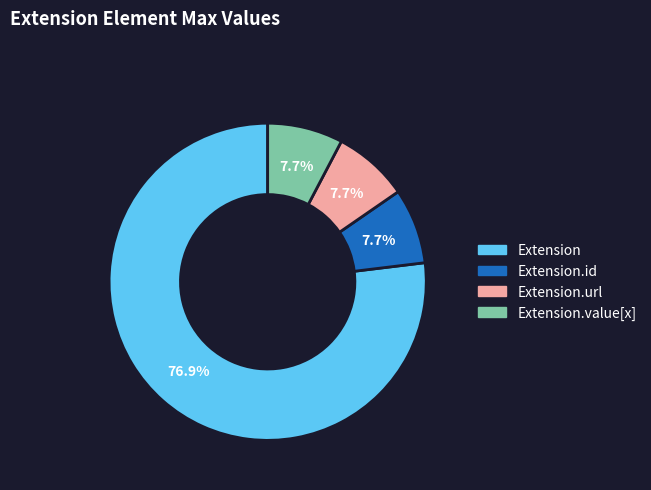

Does any single category account for the majority?

Yes